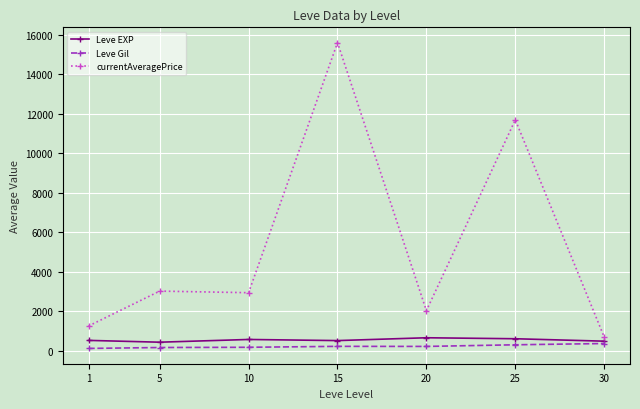

Between 5 and 25, which series saw the biggest shift?

currentAveragePrice